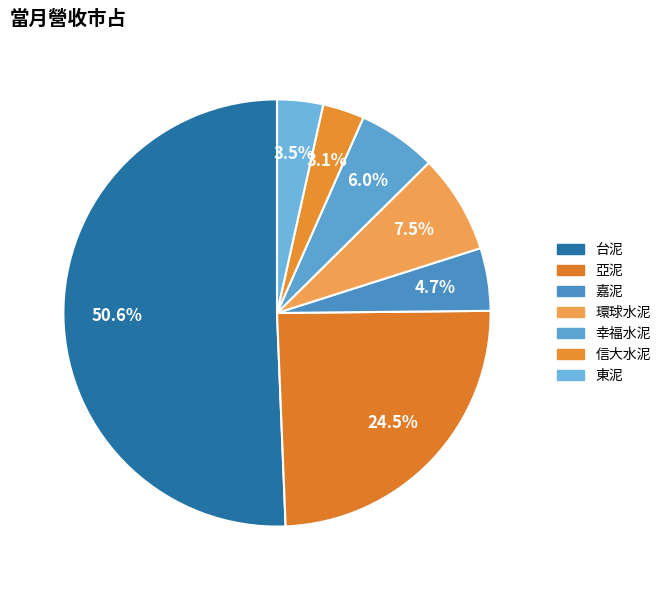

How many segments does this pie chart have?

7